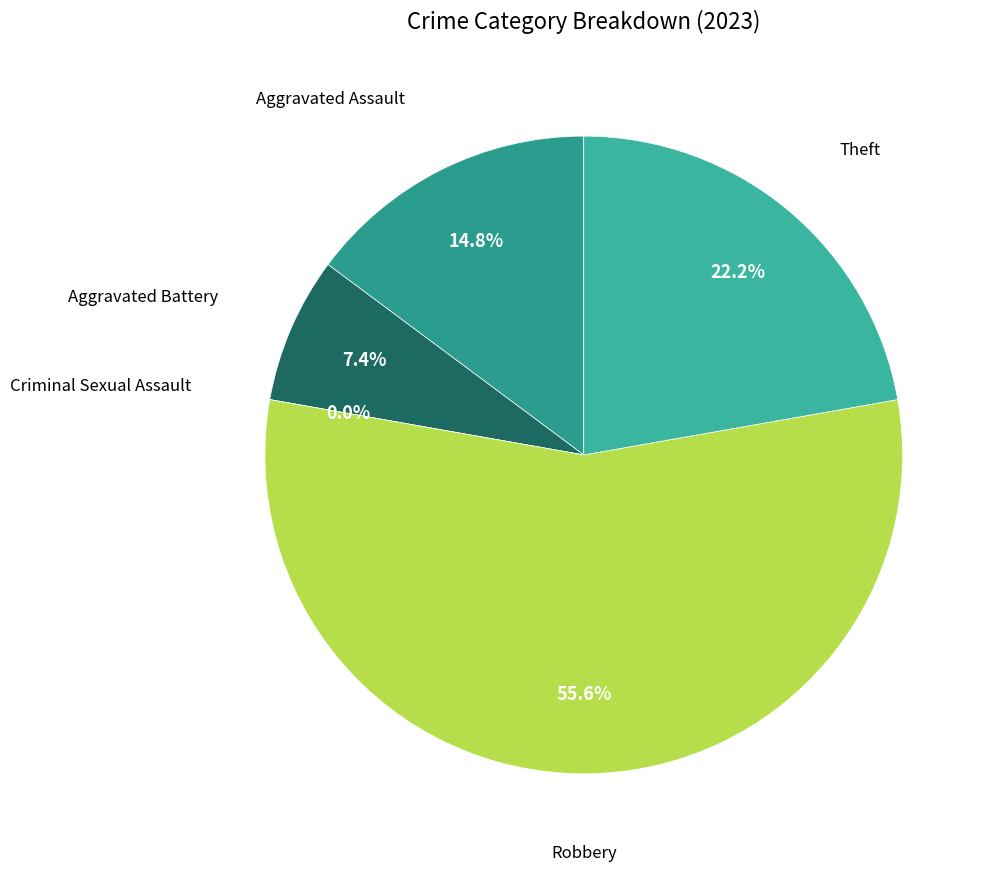

To the nearest percent, what is the difference between the largest and smallest slice percentages?

56%